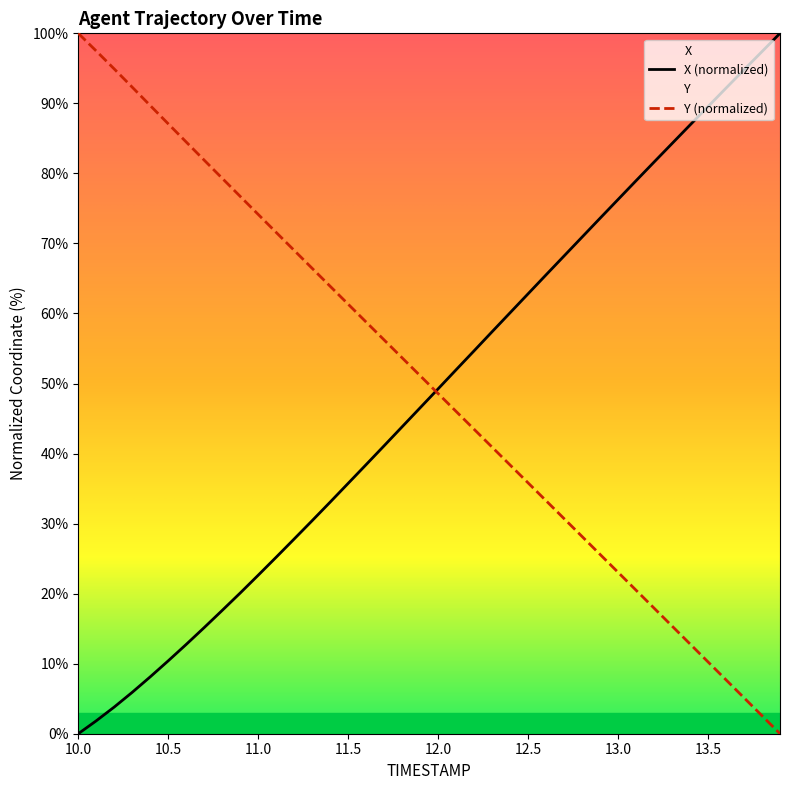

At how many categories does at least one series exceed 50?

39